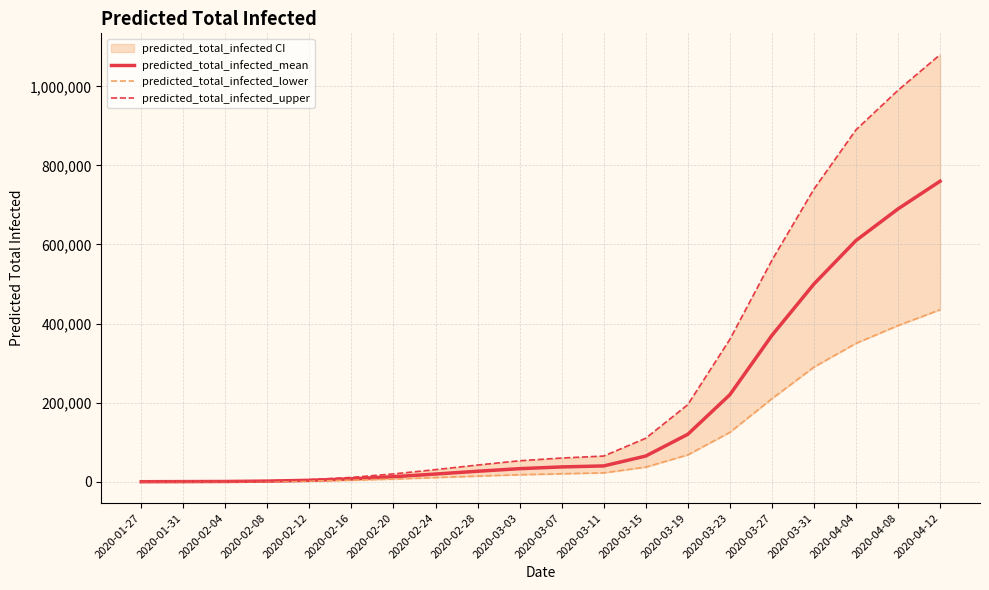

At how many categories does at least one series exceed 653892?

4